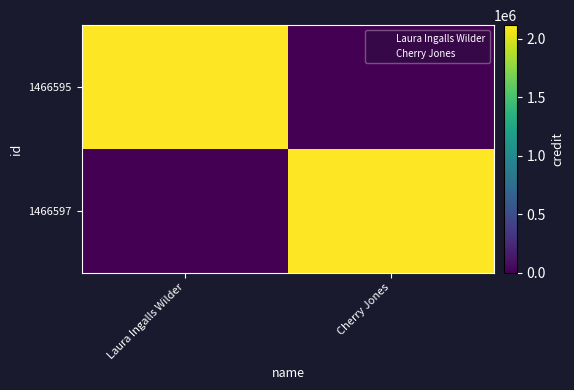

Which series has the largest range (max minus min)?

1466595